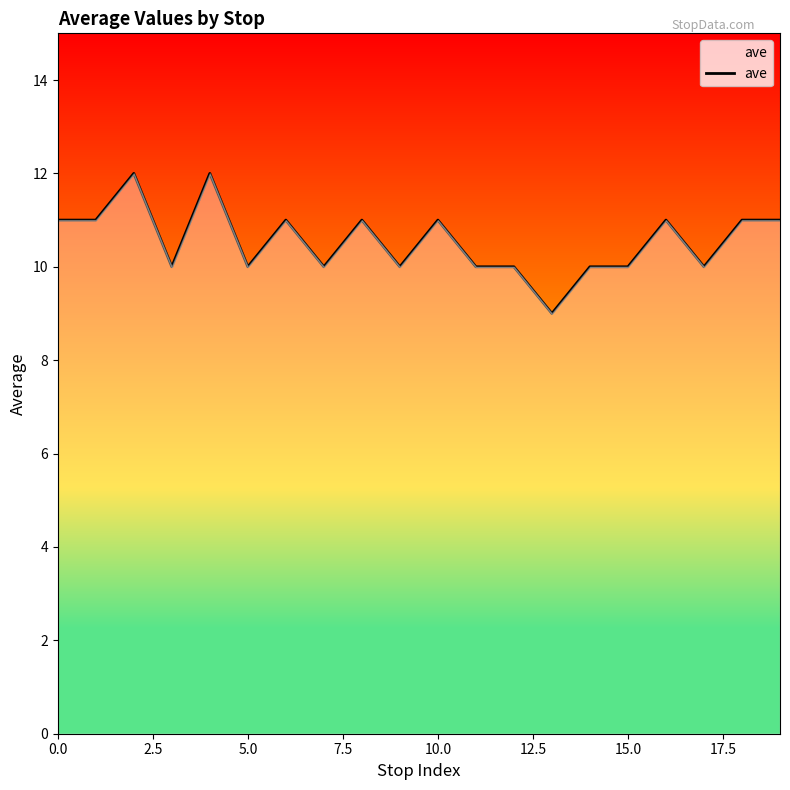

Reading left to right, transcribe all the data shown in this chart.

11	11	12	10	12	10	11	10	11	10	11	10	10	9	10	10	11	10	11	11